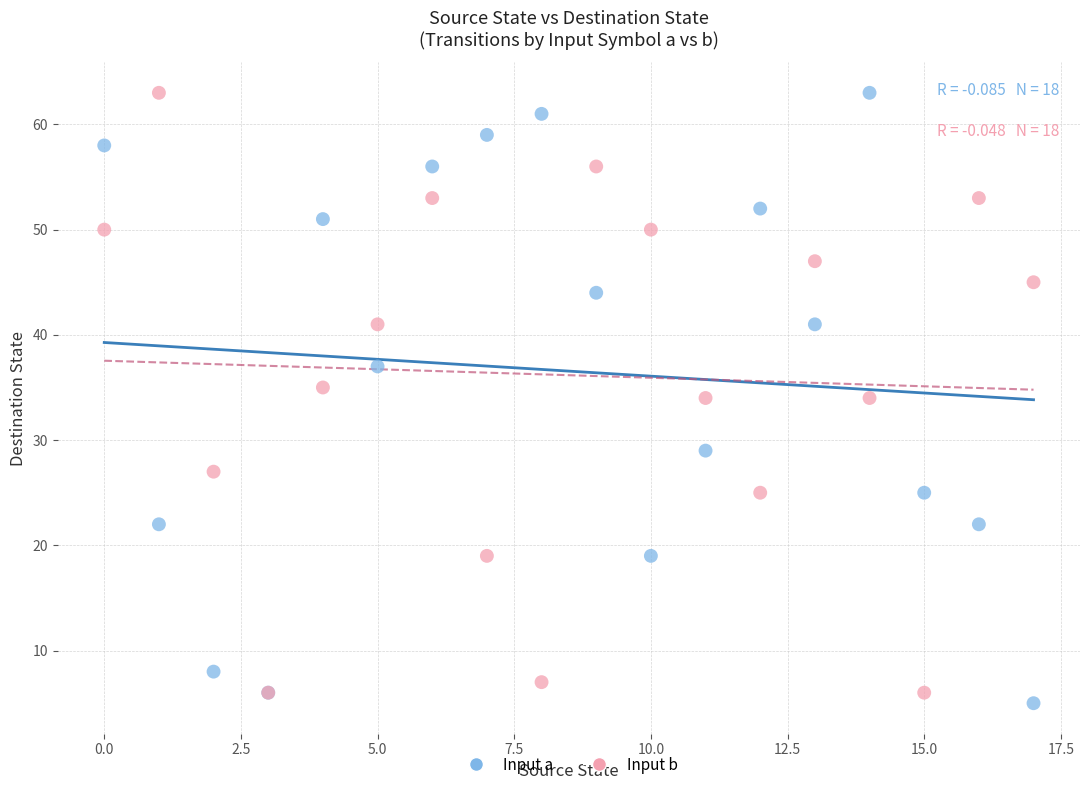

What are all the series names shown in the legend?

Input a, Input b